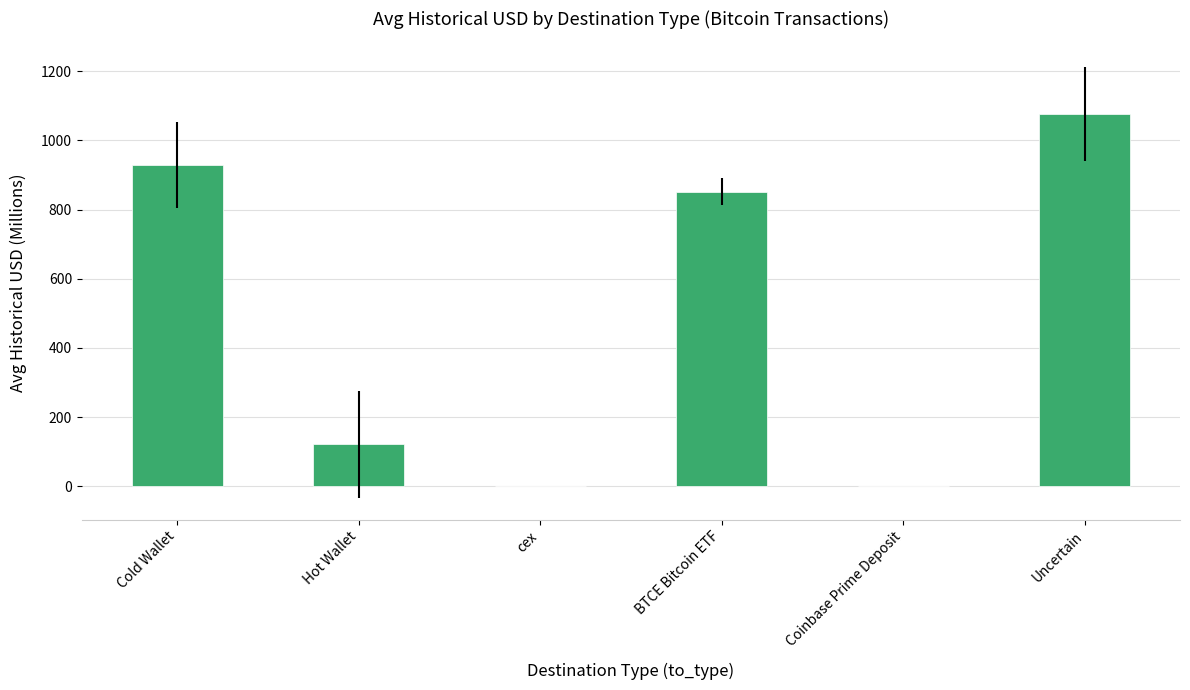

What is the maximum value shown in the chart?

1075.8